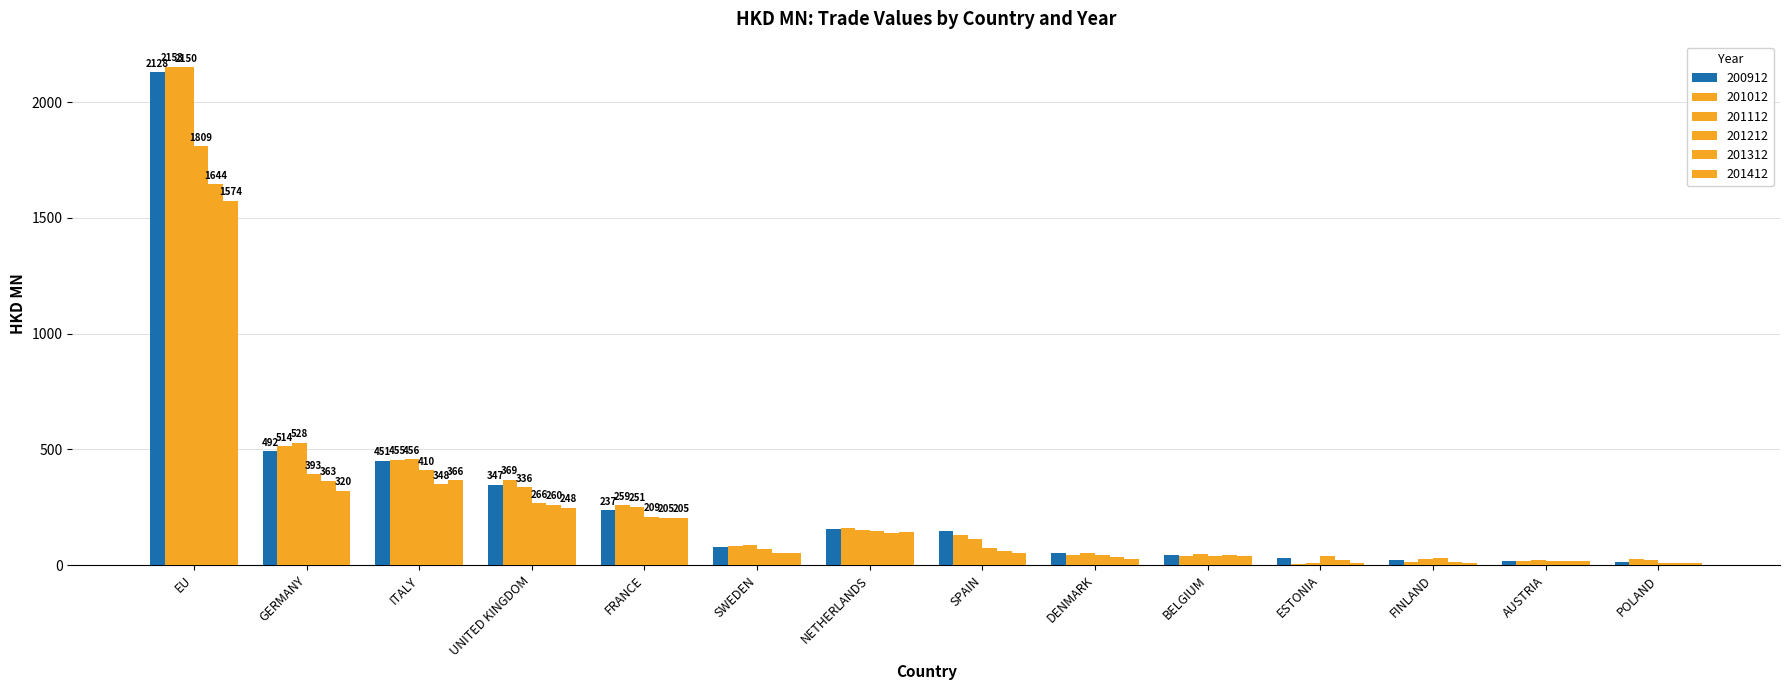

What is the difference between the maximum and minimum values in the 201112 series?

2139.0